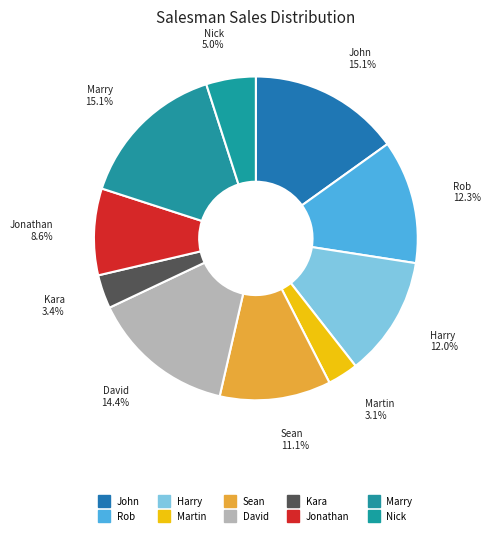

To the nearest percent, what is the difference between the largest and smallest slice percentages?

12%